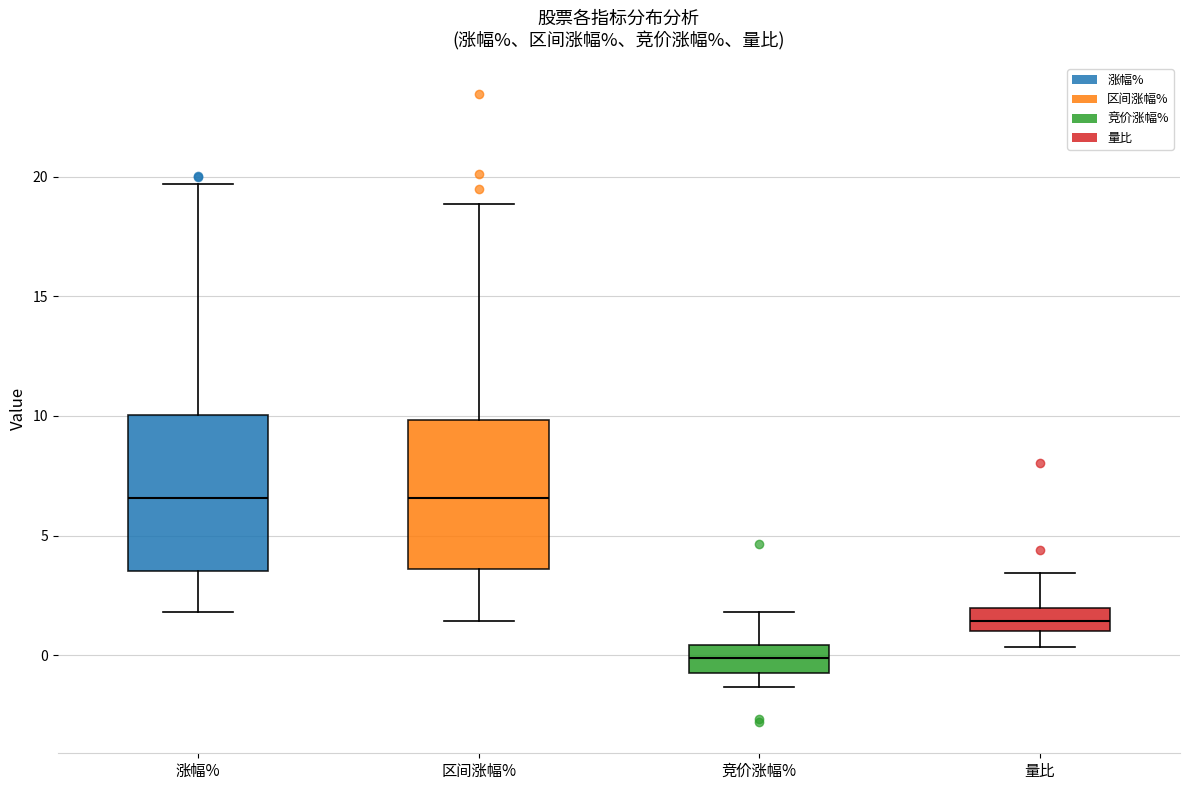

Reading left to right, read every box against the y-axis: the position of its median line, the range the box covers, and the ends of its whiskers. The values are not printed on the chart, so give them approximately, as read against the axis.

涨幅%: median 6.5, box 3.5 to 10.0, whiskers 2.0 to 19.5
区间涨幅%: median 6.5, box 3.5 to 10.0, whiskers 1.5 to 19.0
竞价涨幅%: median 0.0, box -0.5 to 0.5, whiskers -1.5 to 2.0
量比: median 1.5, box 1.0 to 2.0, whiskers 0.5 to 3.5